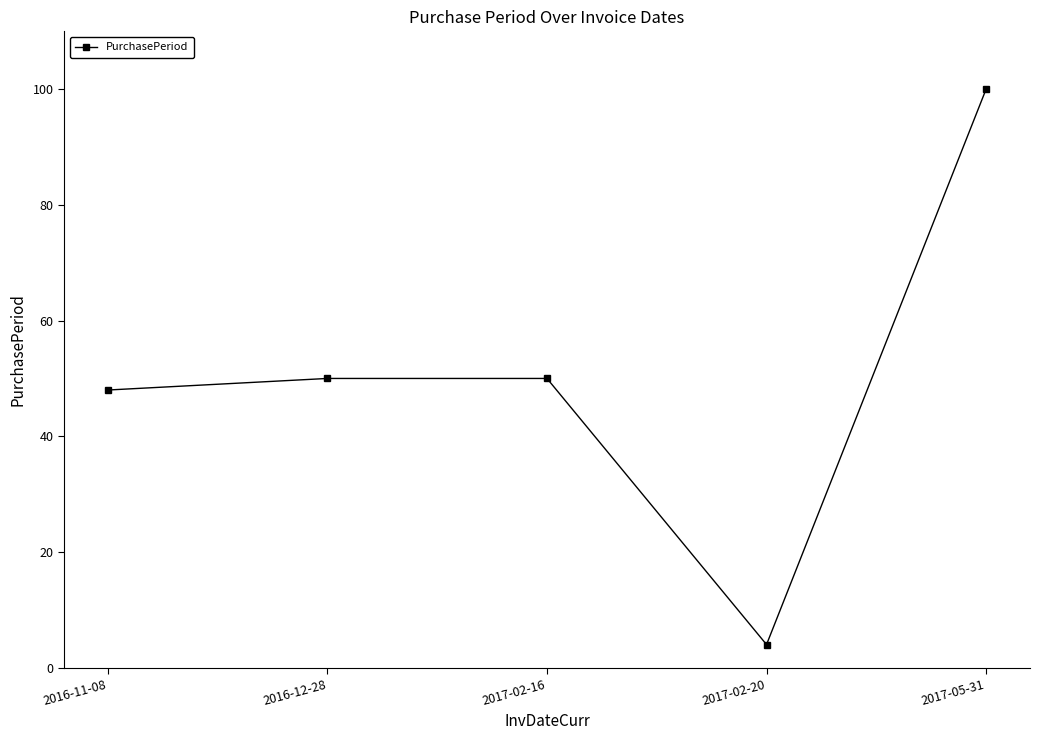

At which category does the chart reach its peak across all series?

2017-05-31